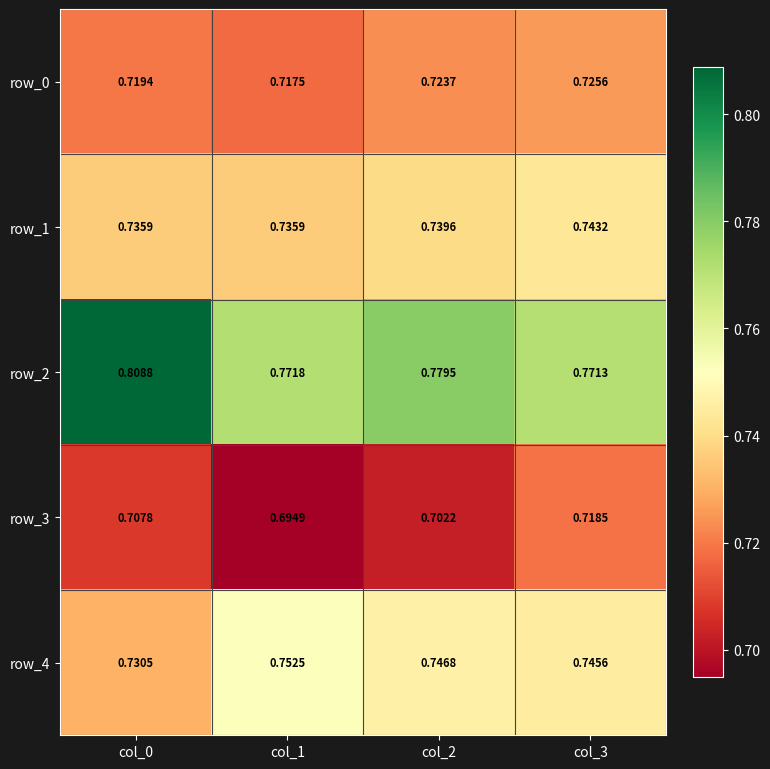

The value of row_3 at col_0 is 1.2. True or false?

False